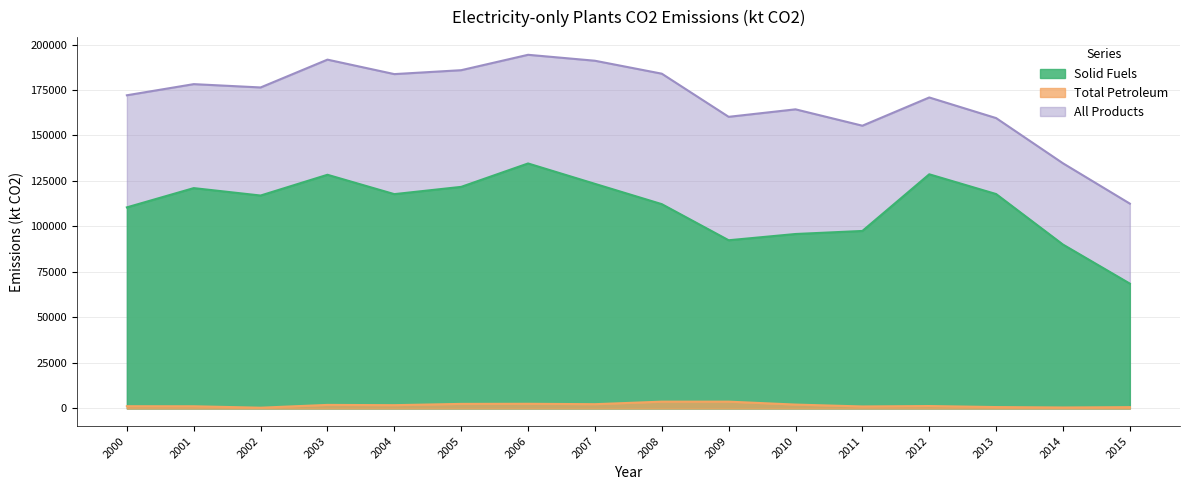

What value does the All Products series have at 2011?

155384.3